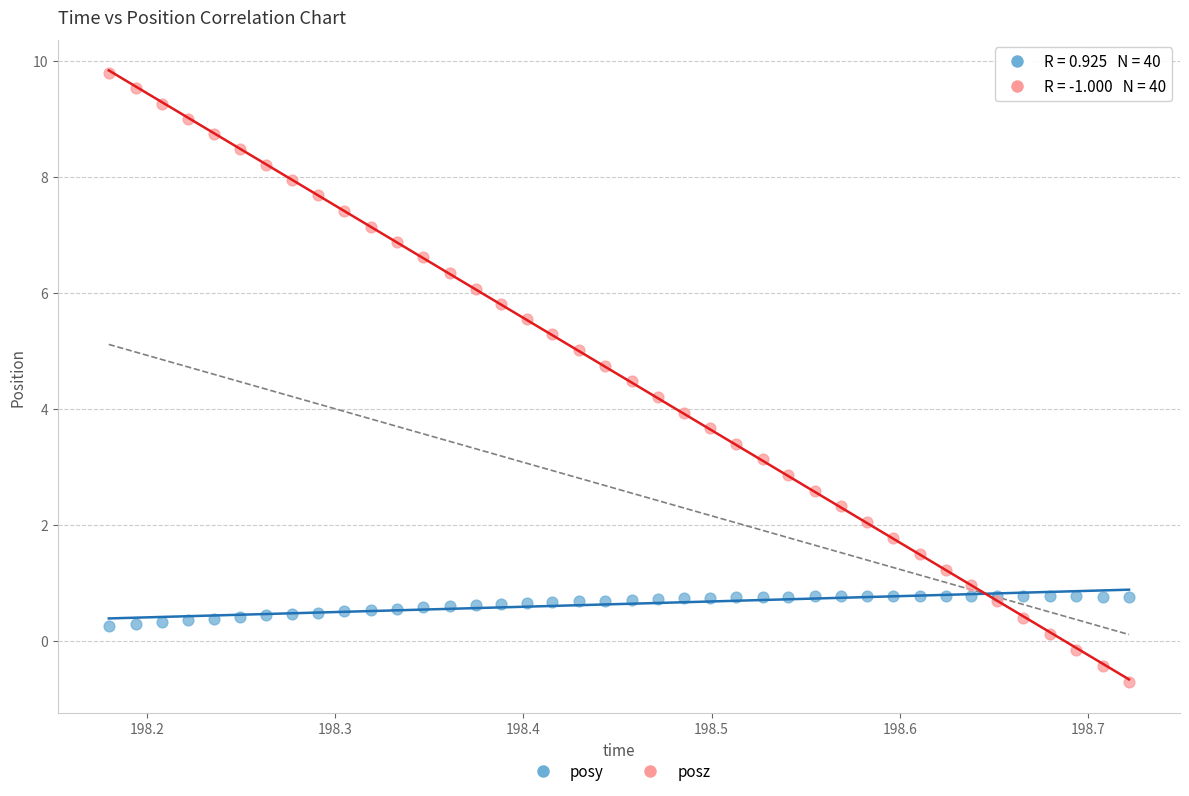

Which series reaches the minimum Y coordinate?

posz